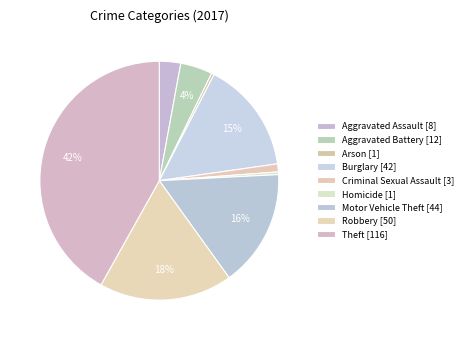

Is there any slice that represents more than half of the pie?

No